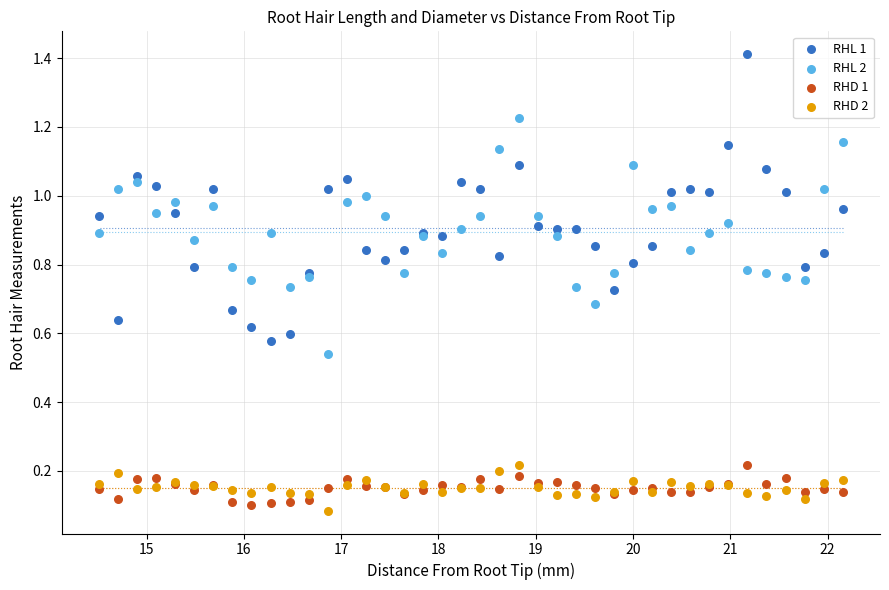

Which series contains the lowest Y value?

RHD 2